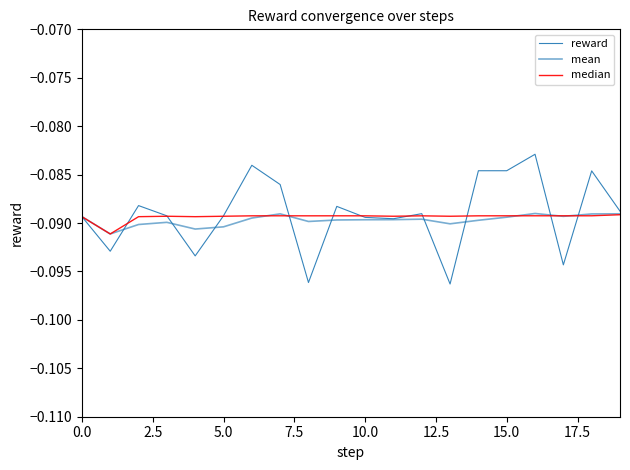

True or false: mean has more than 1 points higher than both neighbors.

True